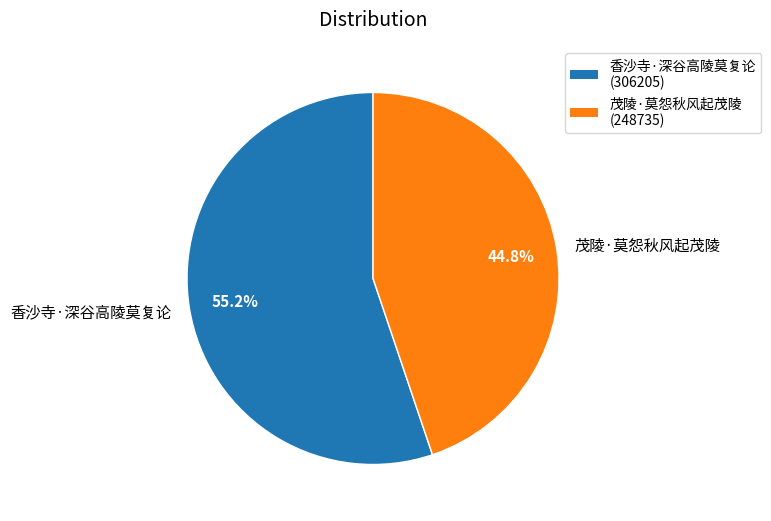

What is the smallest slice in the pie chart?

茂陵·莫怨秋风起茂陵